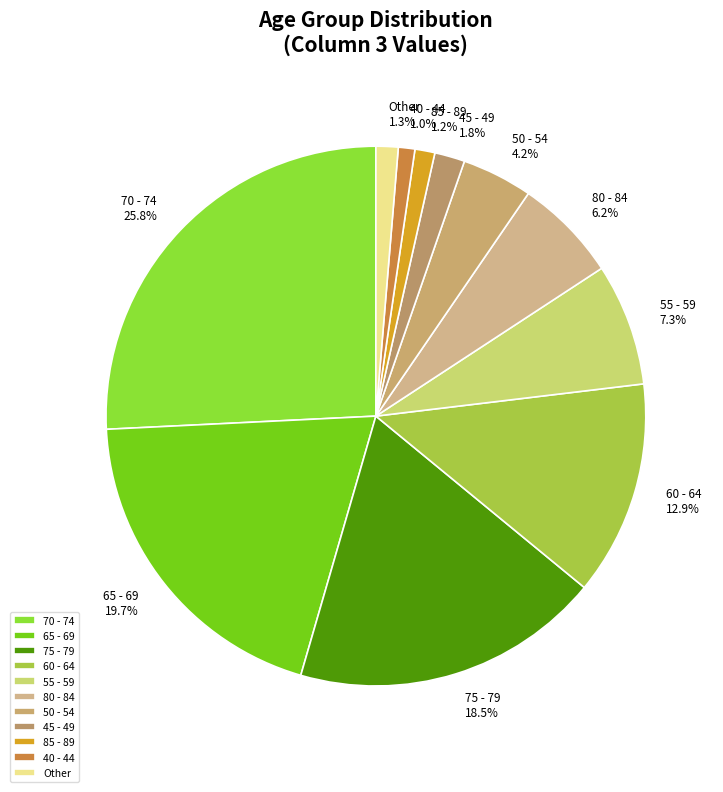

Is 55 - 59 the majority of the pie?

No